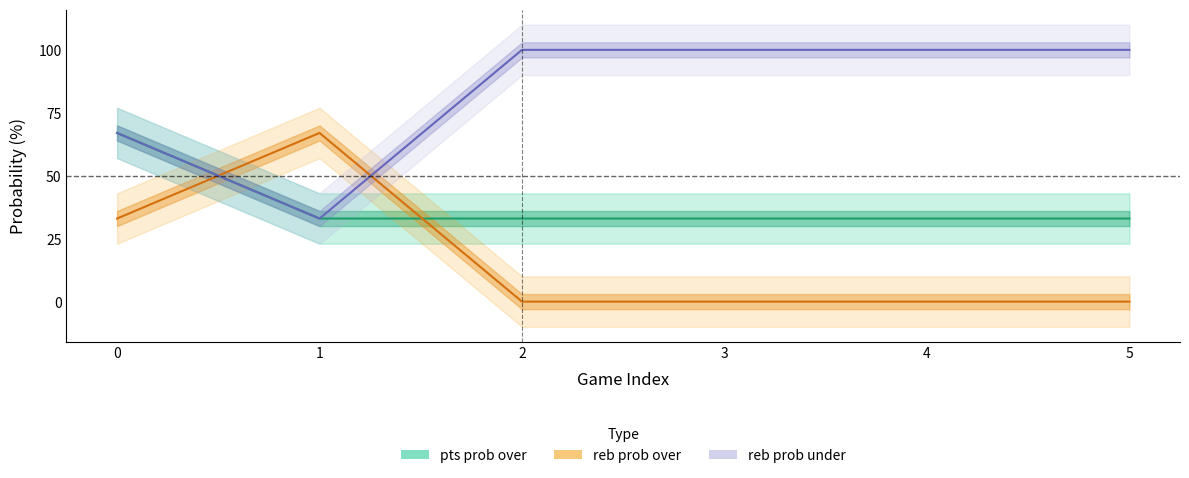

At how many categories does at least one series exceed 57?

6